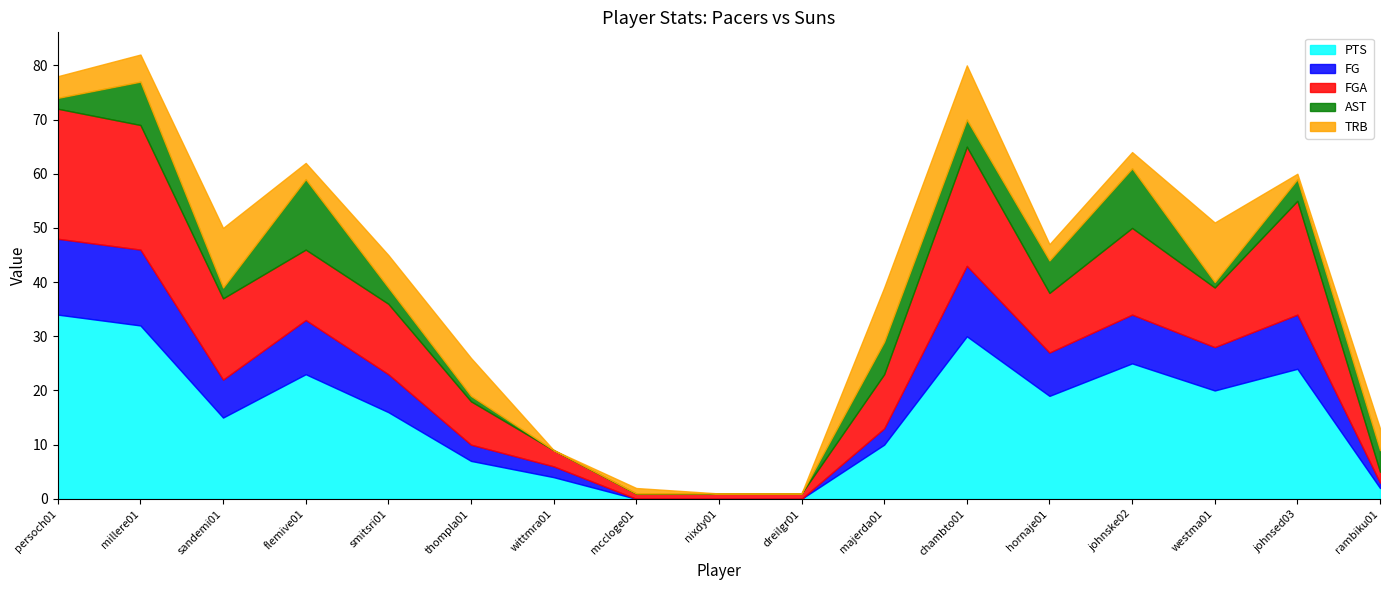

At which category does AST reach its first local valley?

sandemi01